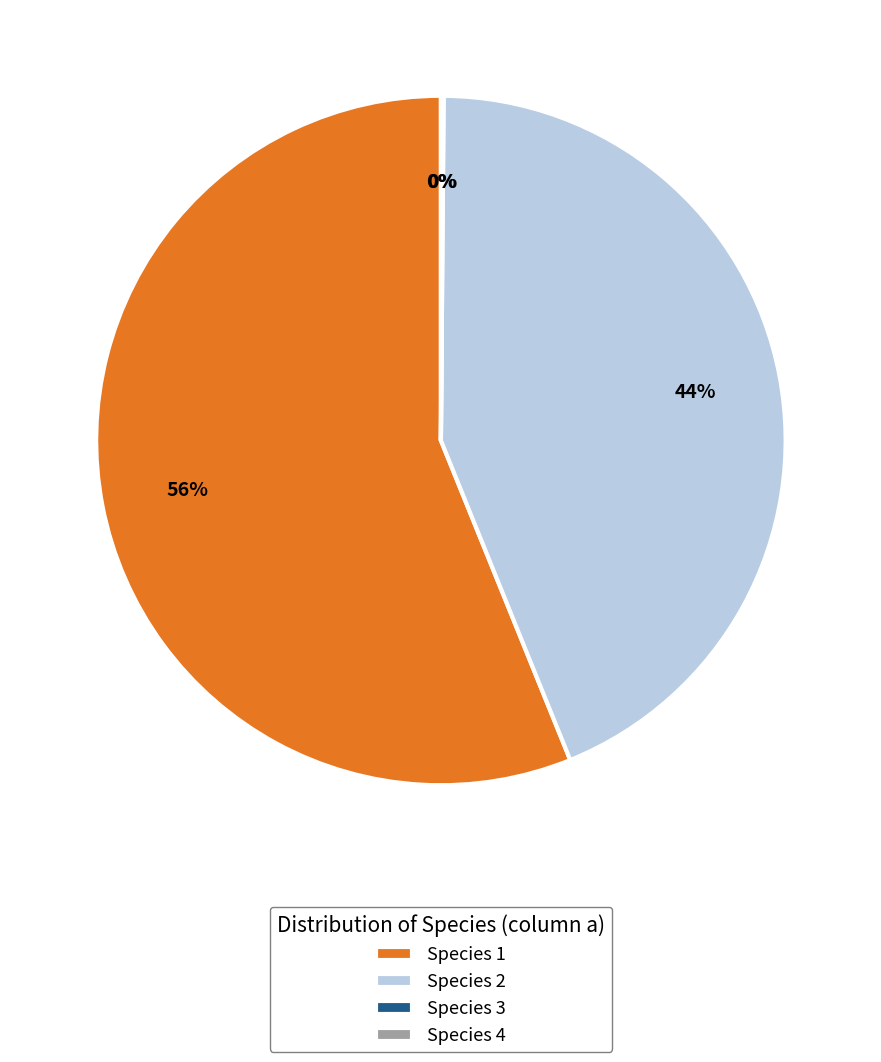

Which has a higher value, Species 1 or Species 2?

Species 1